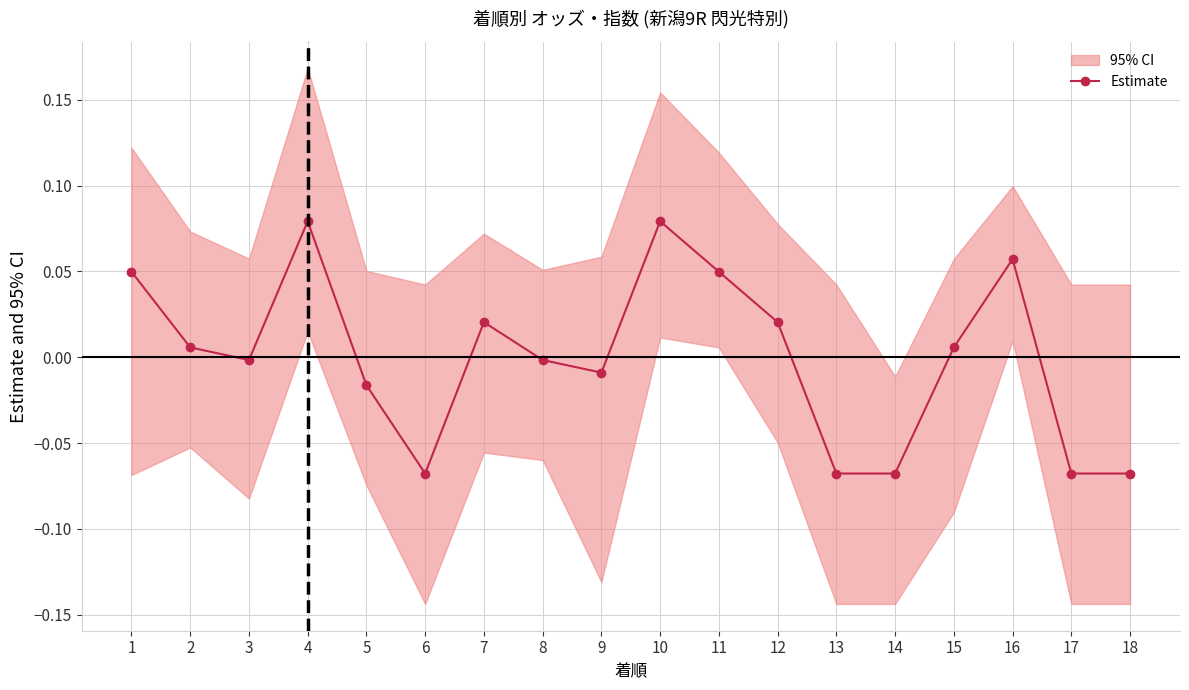

Where is the first local minimum?

3